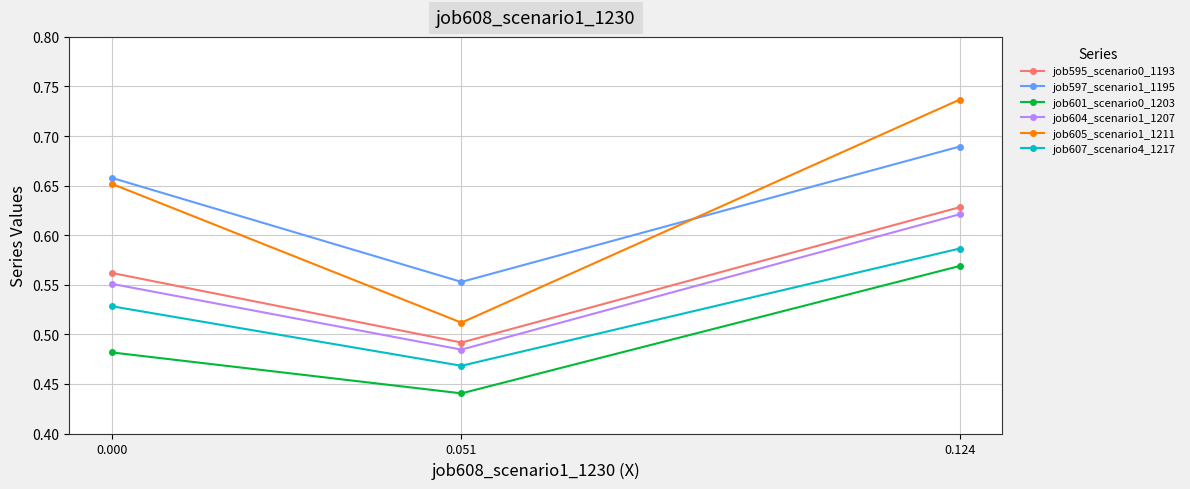

What is the spread (max minus min) of values at 0.051?

0.1